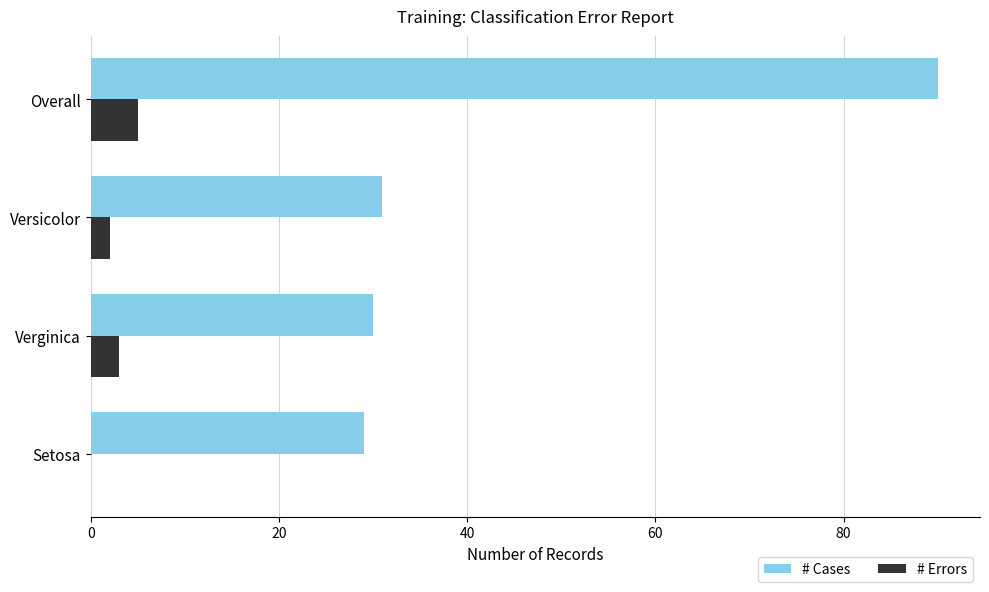

Which category has the highest value across all series?

Overall